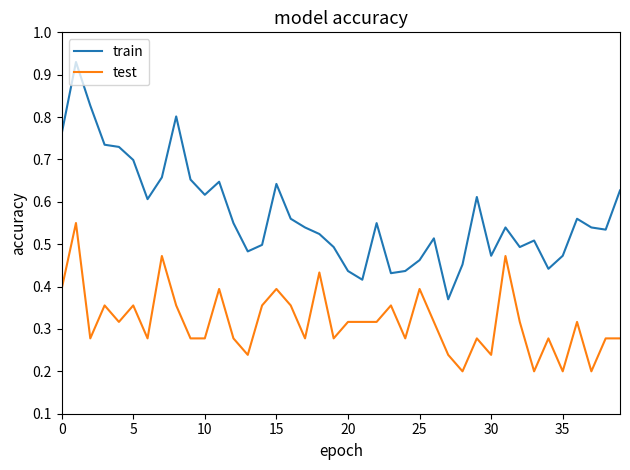

True or false: train and test intersect in this chart.

False